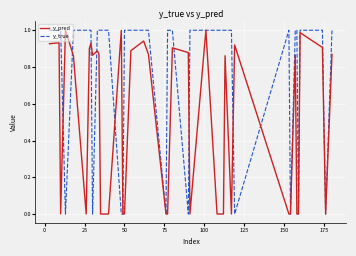

True or false: y_pred has more than 1 interior local peaks.

True